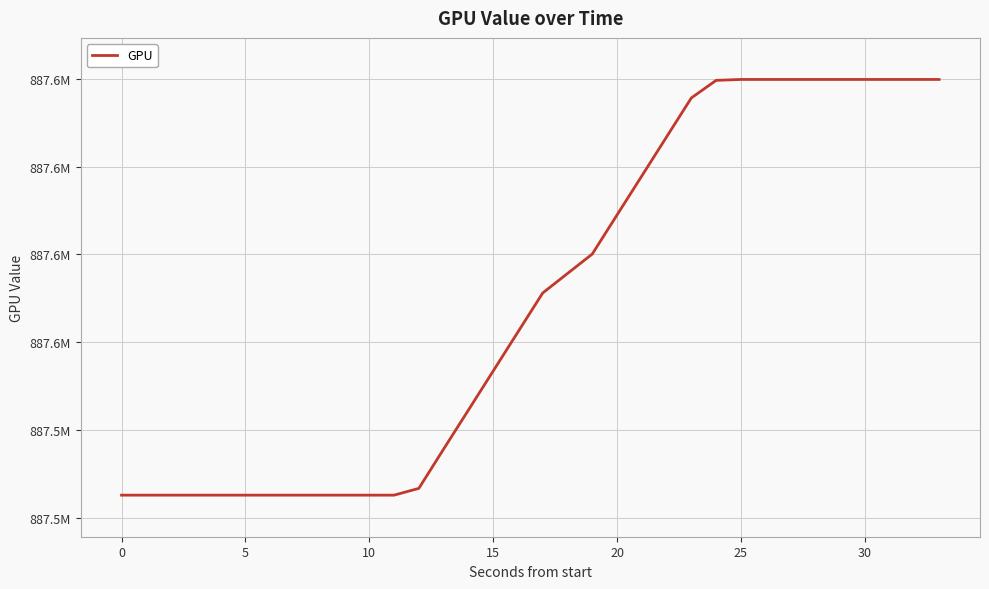

Is this an area chart (filled region under the line)?

No